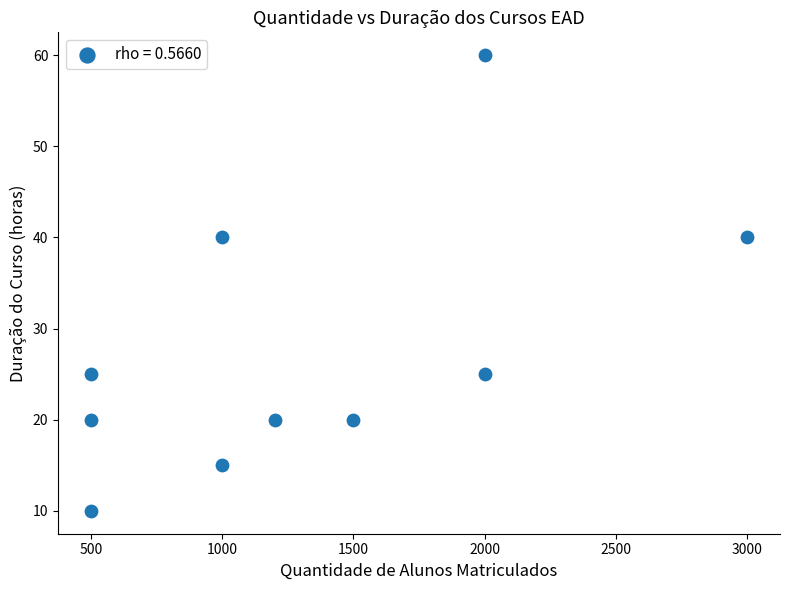

What is the average Y value?

28